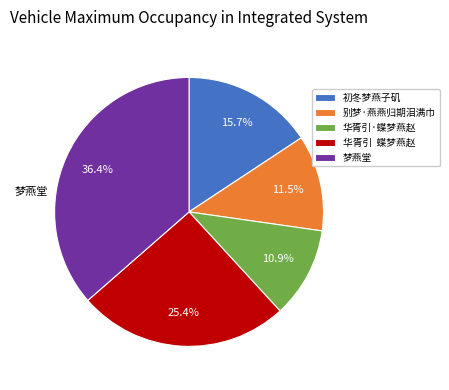

Is there a majority slice in this chart?

No